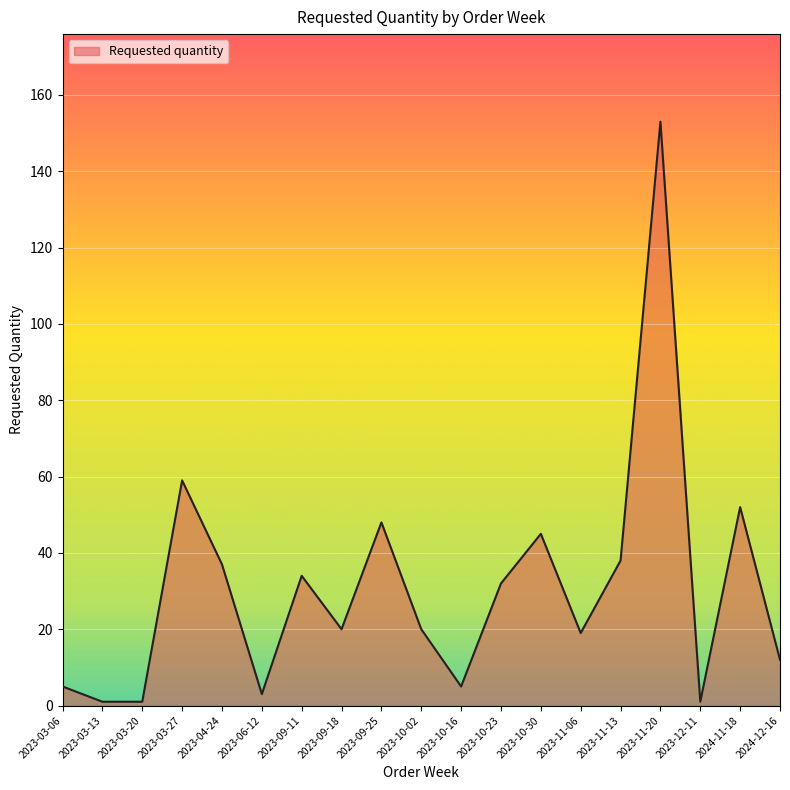

What is the smallest value displayed?

1